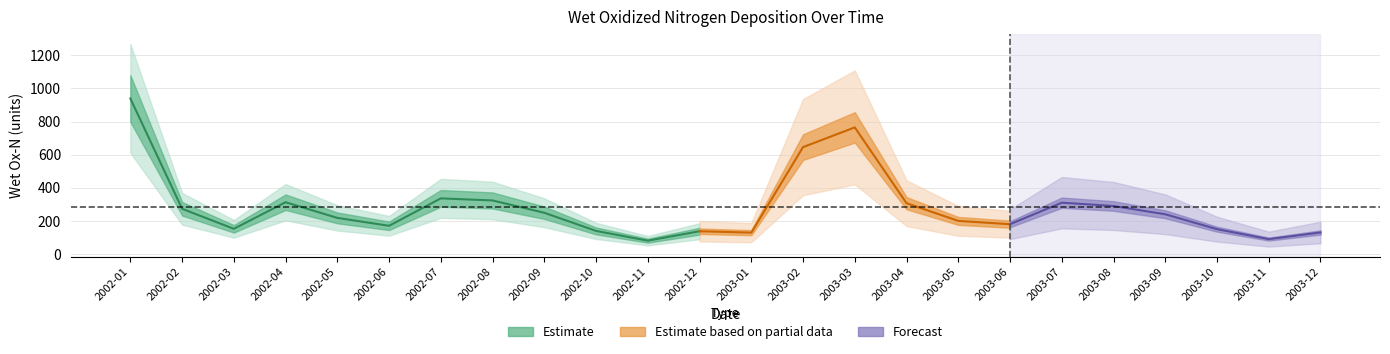

At which category does the data reach its first local valley?

2002-03